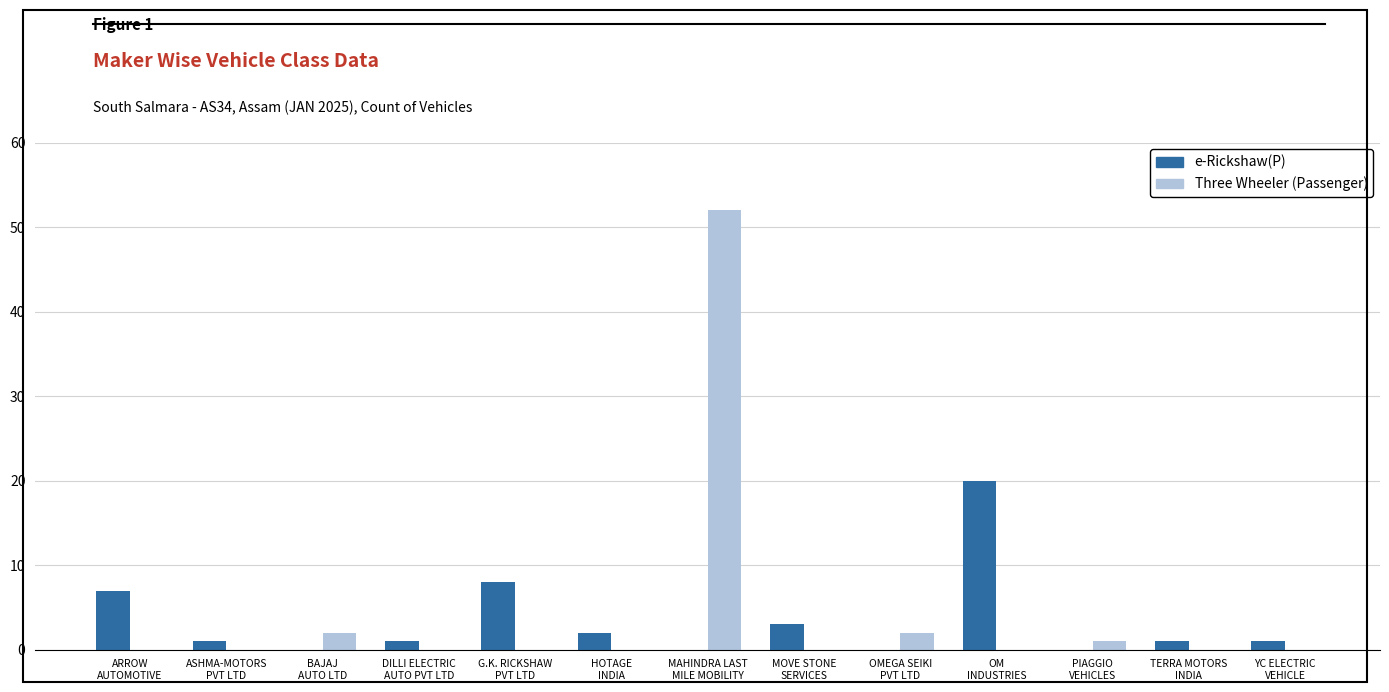

How many data points does each series have?

13